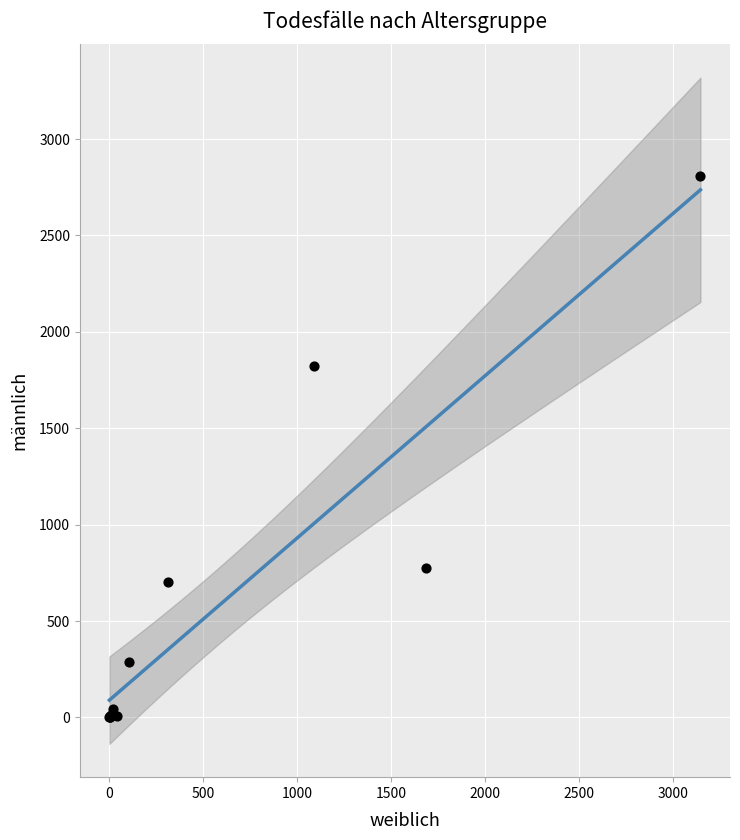

What Y value in the scatter plot is closest to 1405?

1824